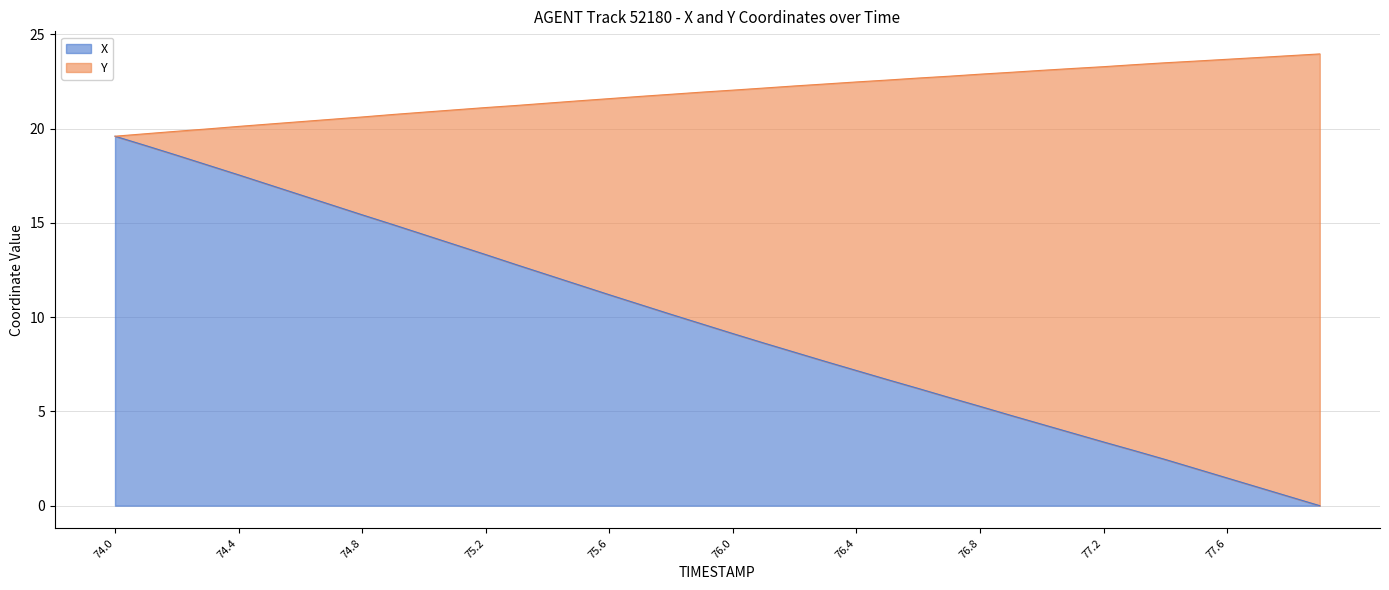

What is the difference between the X values at 77.5 and 77.8?

1.5